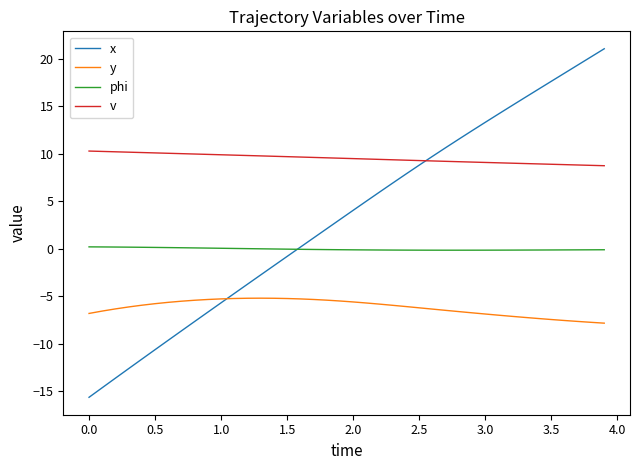

List the series in order of their overall mean, highest first.

v, x, phi, y